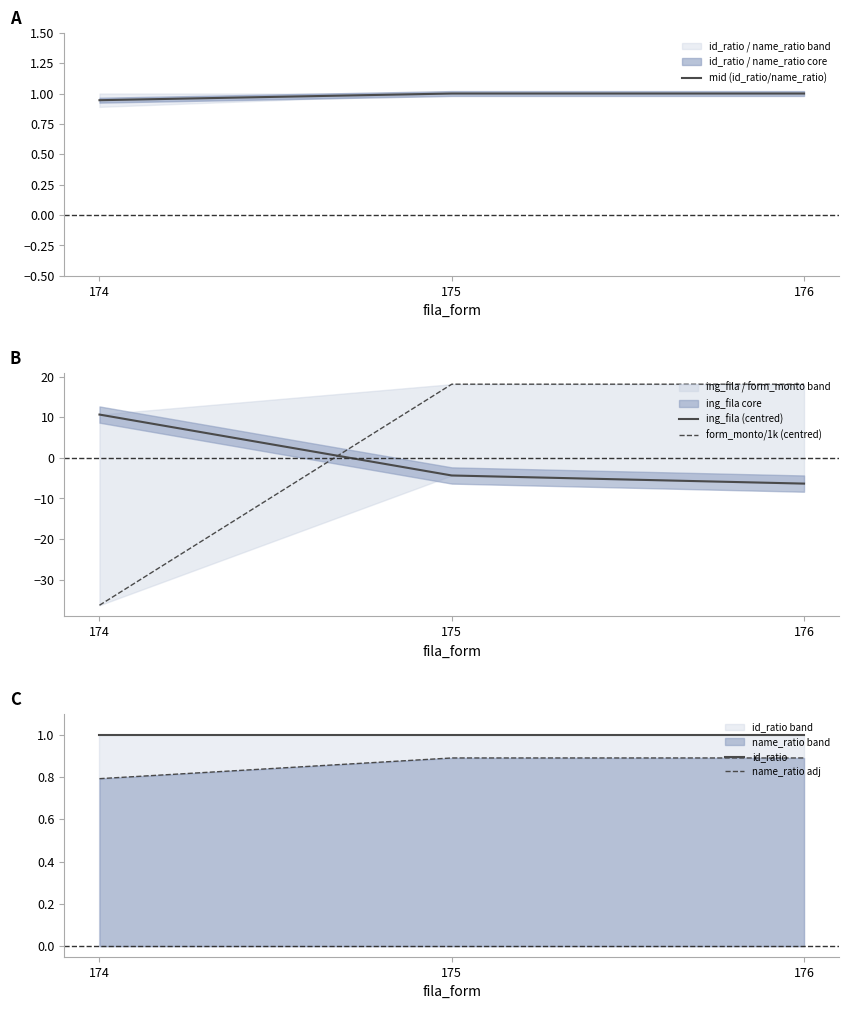

Is it true that name_ratio adj equals 0.9 at 176?

True